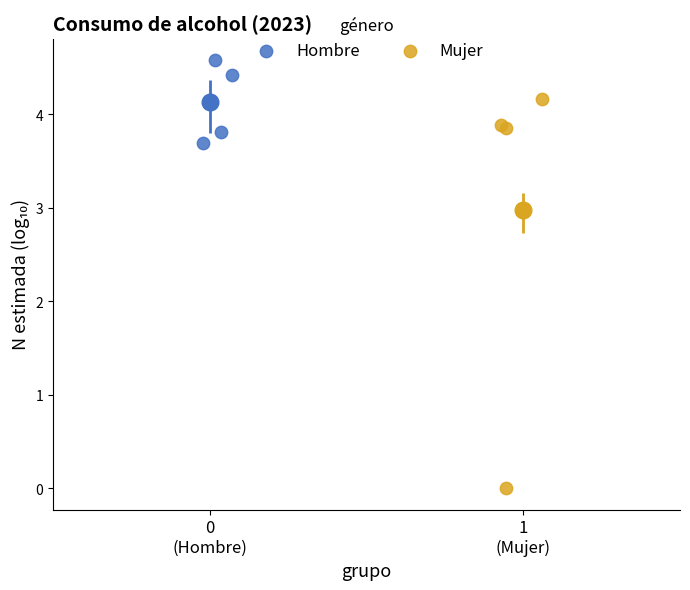

Which series contains the highest Y value?

Hombre